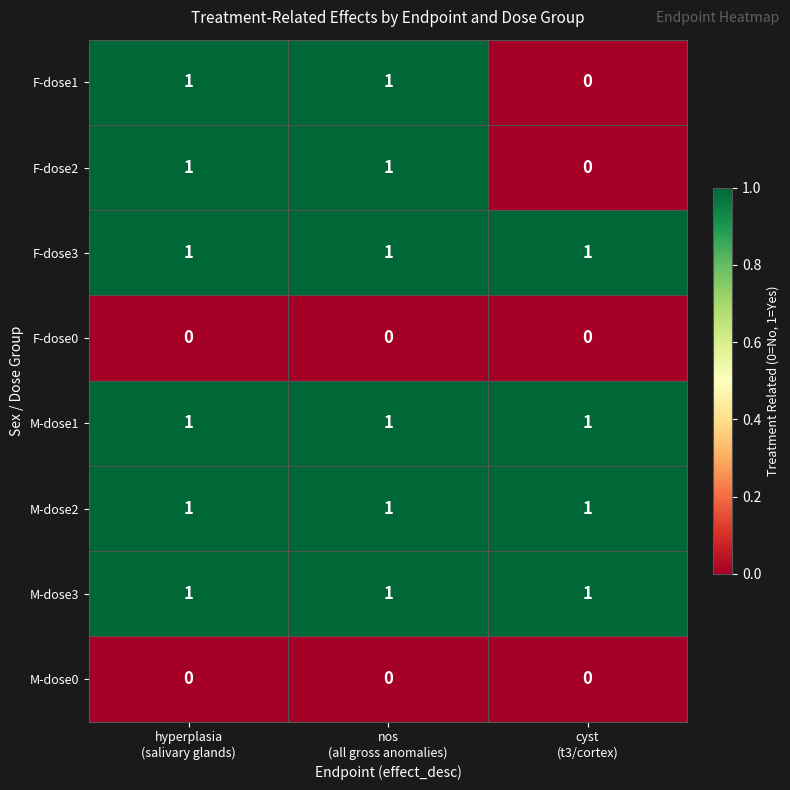

At how many categories does at least one series exceed 0?

3